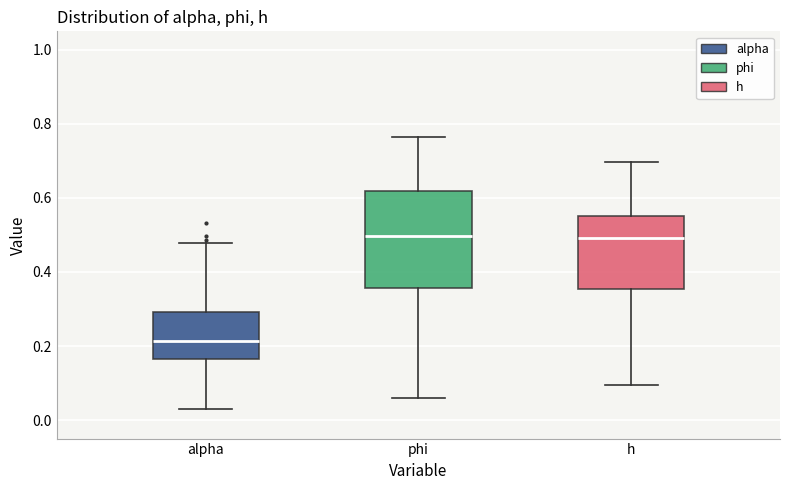

Where is the lower edge of the box for phi on the y-axis? The values are not printed on the chart, so give them approximately, as read against the axis.

0.36